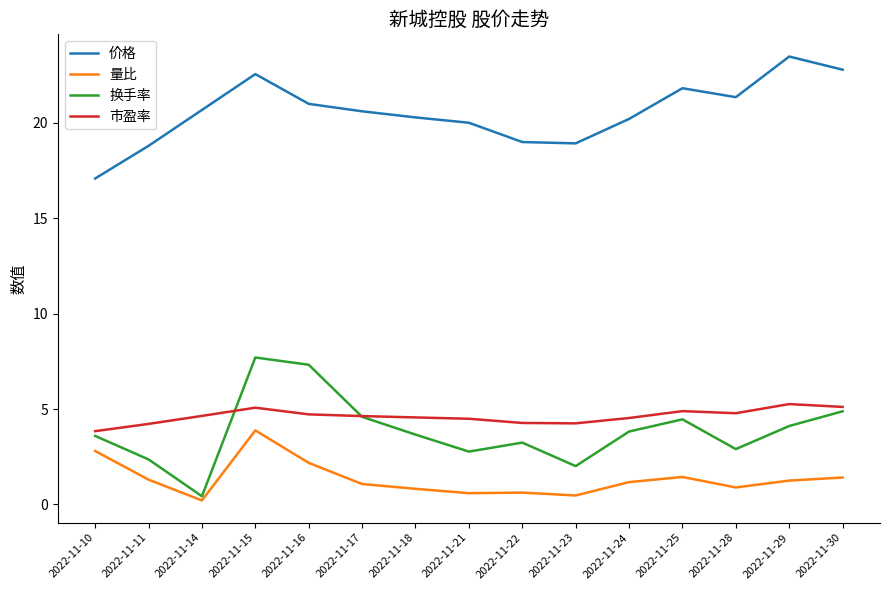

The 换手率 series shows 11.1 at 2022-11-15. True or false?

False